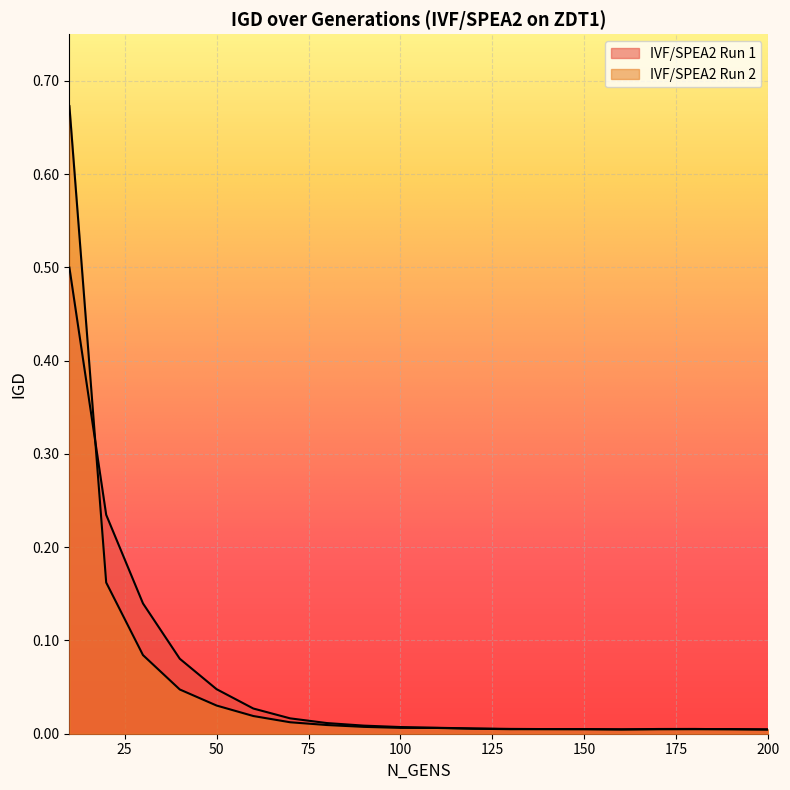

Where is the first local minimum for IVF/SPEA2 Run 2?

130